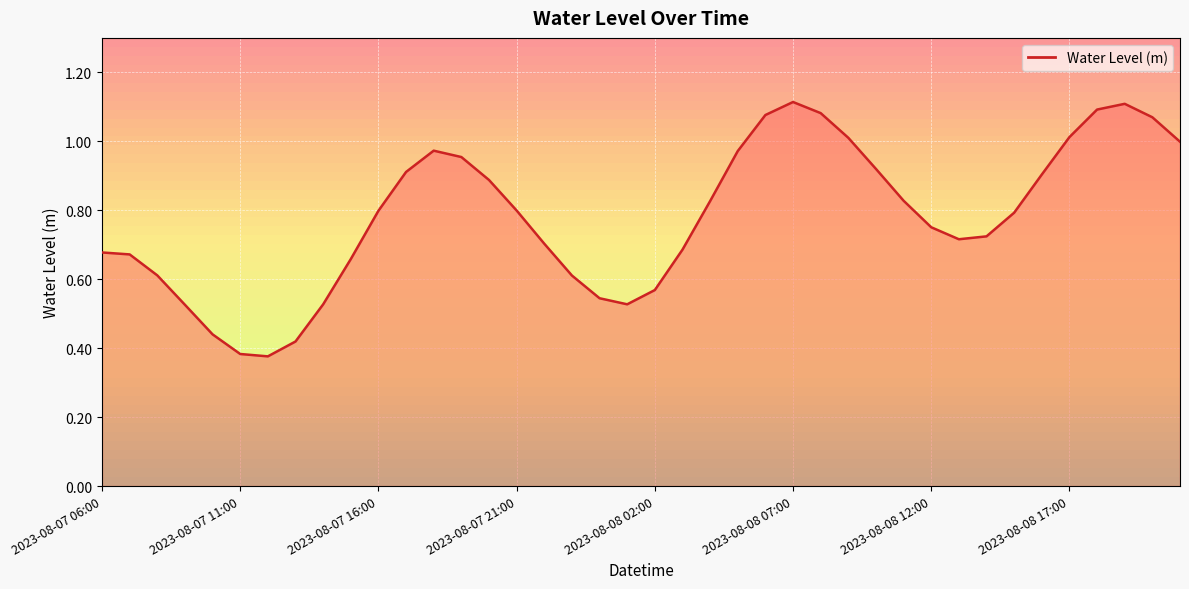

Where is the data nearest to the value 0?

2023-08-07 12:00